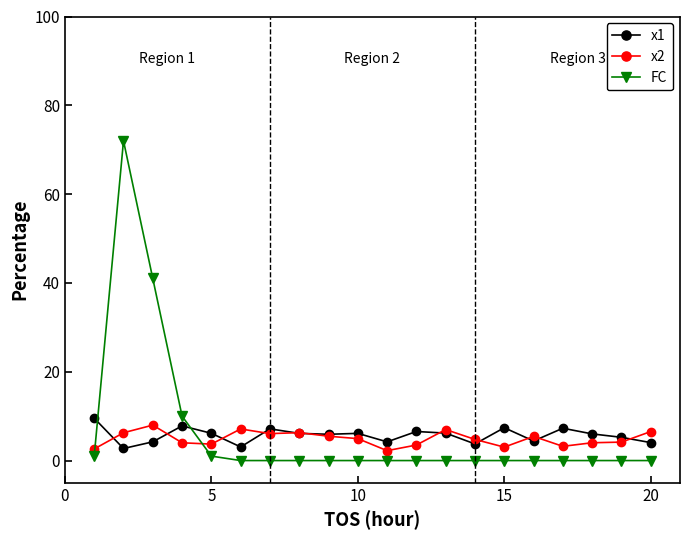

True or false: FC has more than 0 interior local peaks.

True